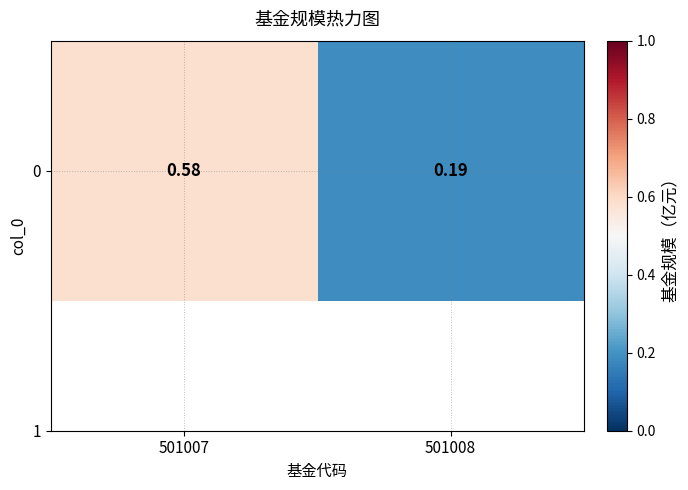

Reading left to right, what are all the values shown in this chart?

0.6	0.2